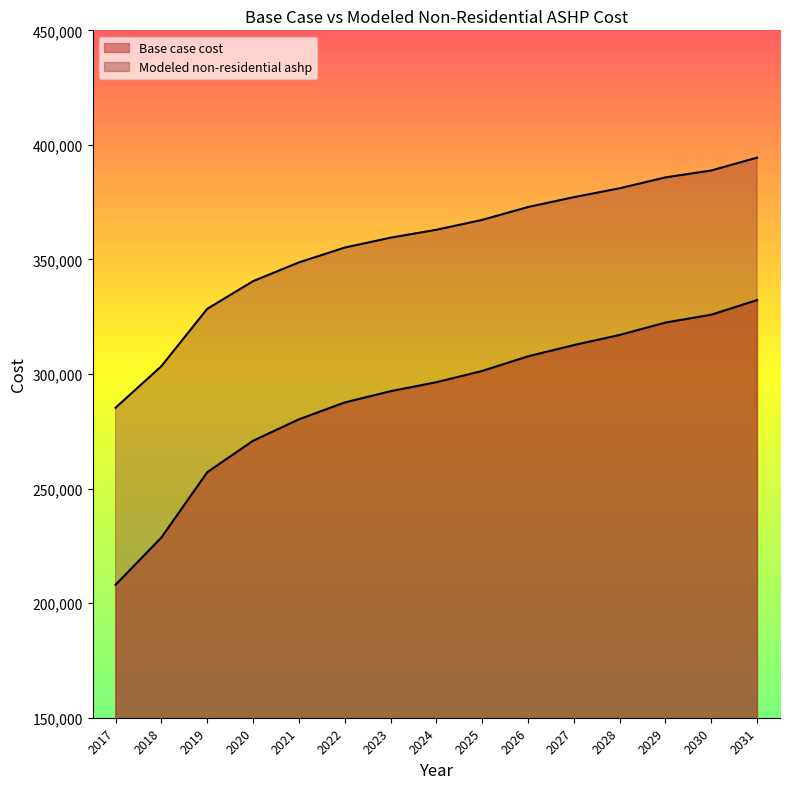

What are all the series names shown in the legend?

Base case cost, Modeled non-residential ashp